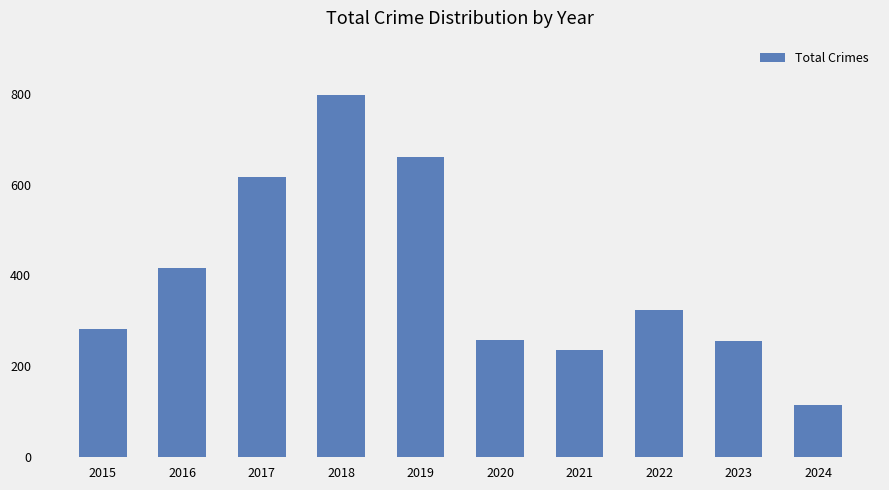

What is the ratio of the value at 2024 to the value at 2021?

0.5